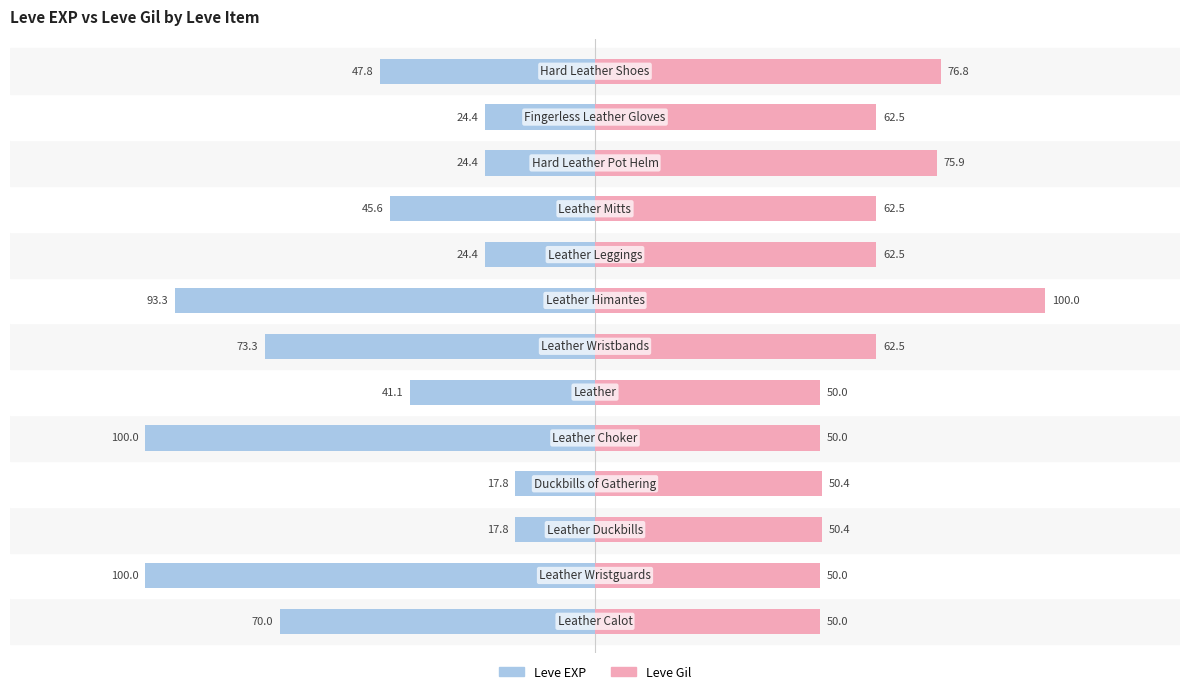

What are all the series names shown in the legend?

Leve EXP, Leve Gil